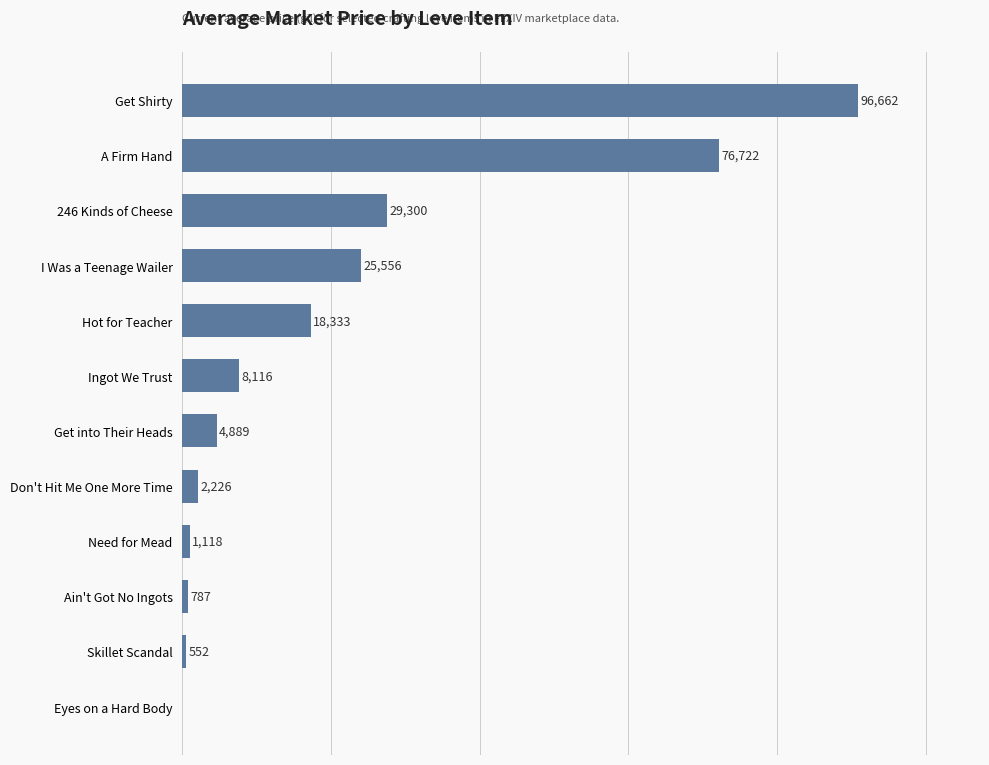

Which label corresponds to the largest value in the chart?

Get Shirty